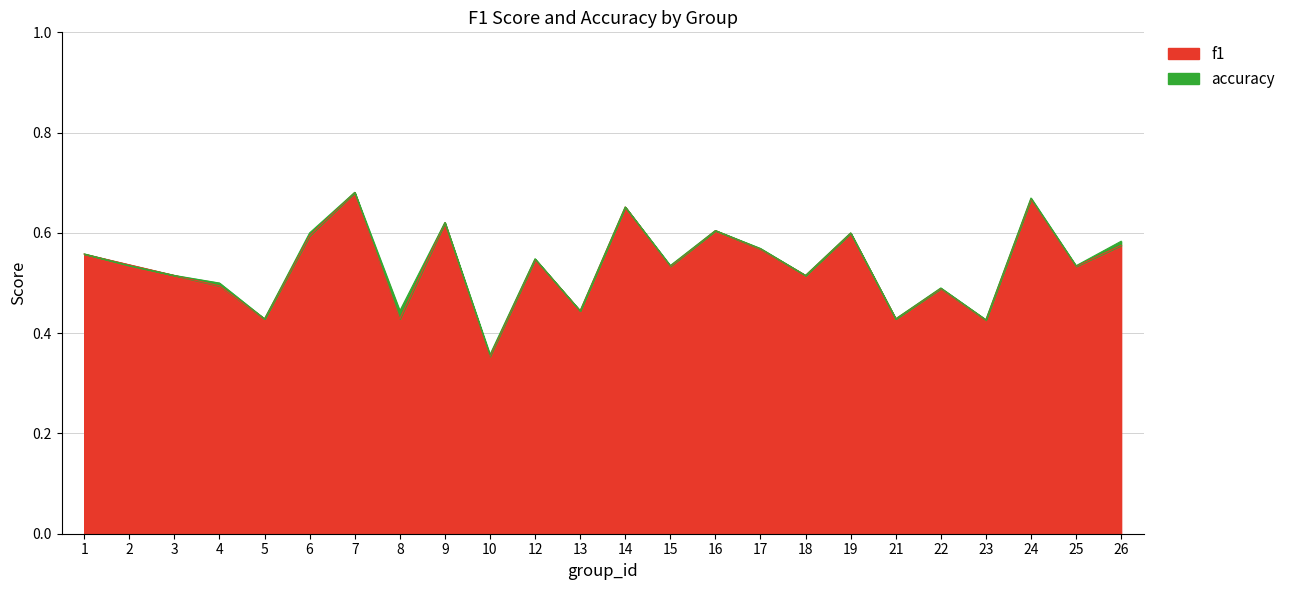

True or false: f1 has a value of 0.9 at 12.

False